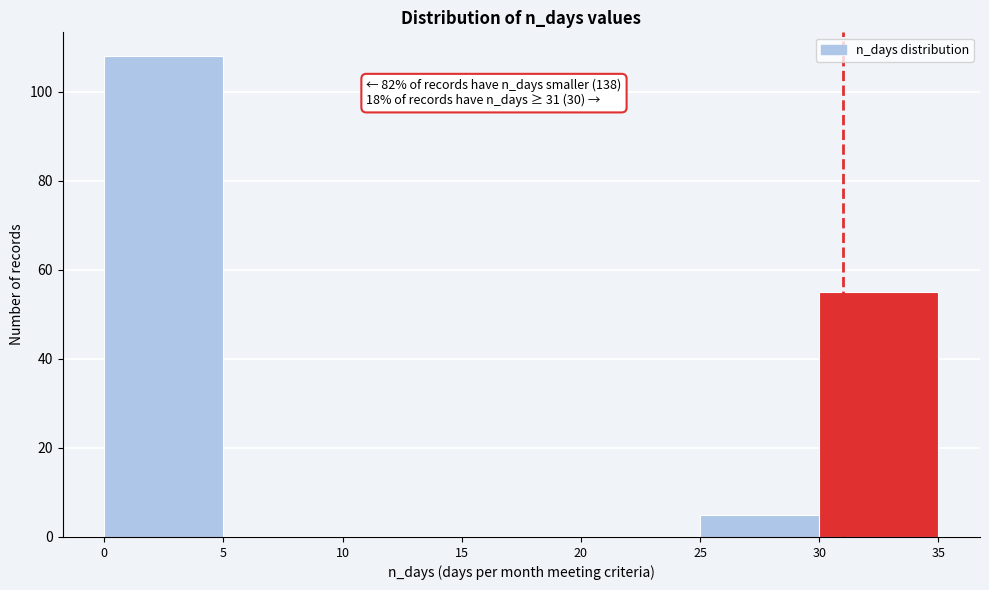

Which range on the x-axis has the tallest bar?

0 to 5